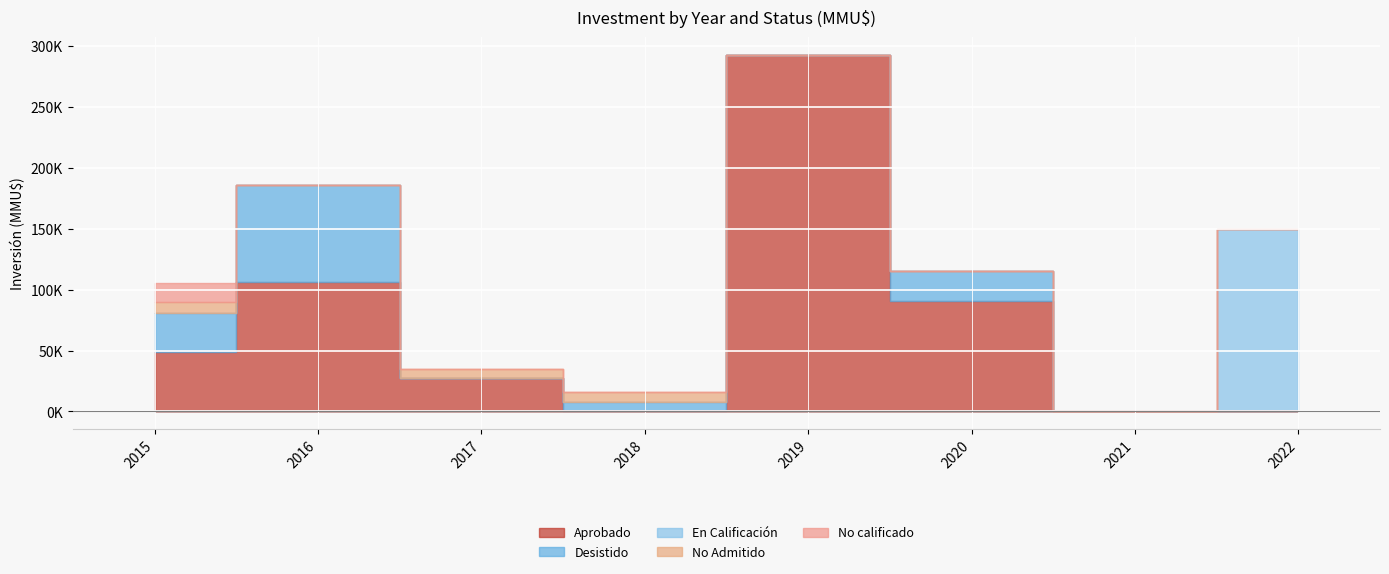

Where is the first local minimum for Desistido?

2017